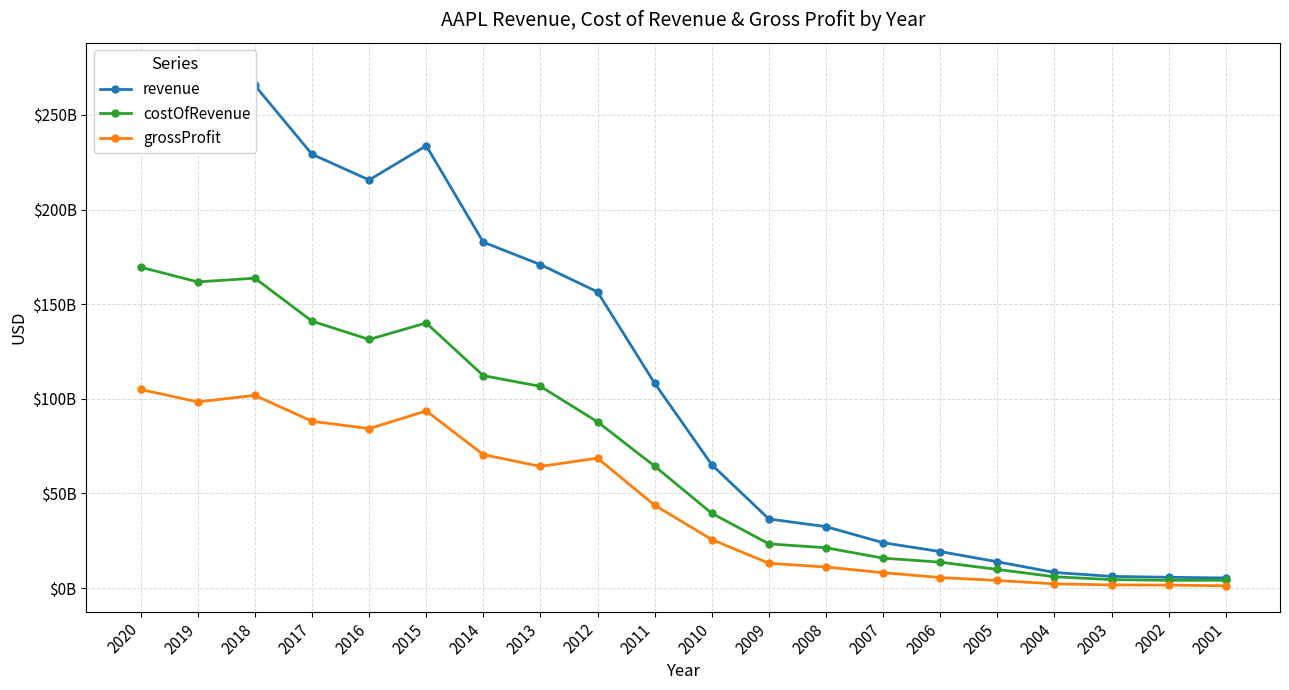

At which category is the sum across all series the highest?

2020